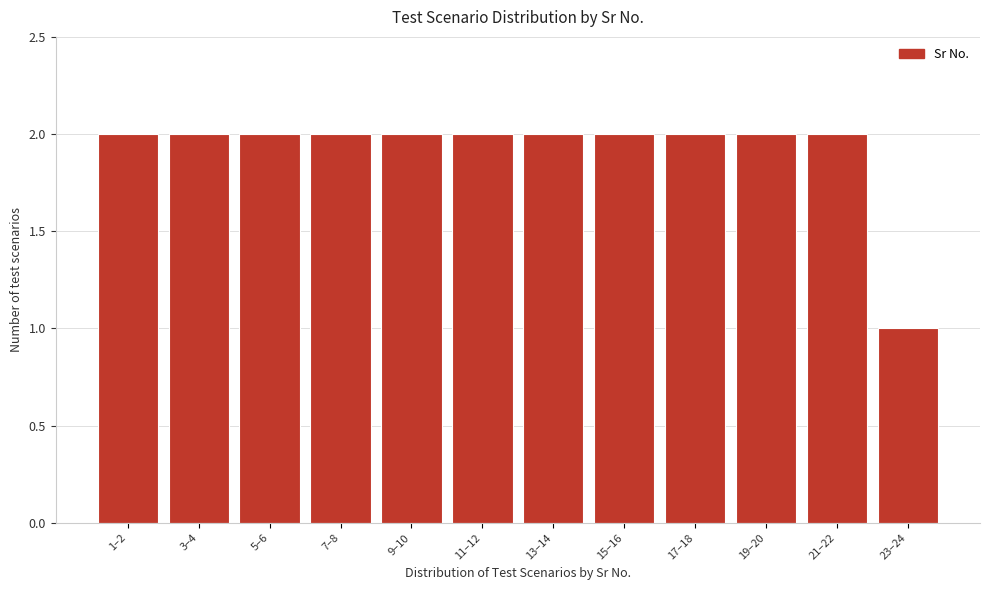

Reading left to right, list all the values displayed in this chart.

1–2=2	3–4=2	5–6=2	7–8=2	9–10=2	11–12=2	13–14=2	15–16=2	17–18=2	19–20=2	21–22=2	23–24=1